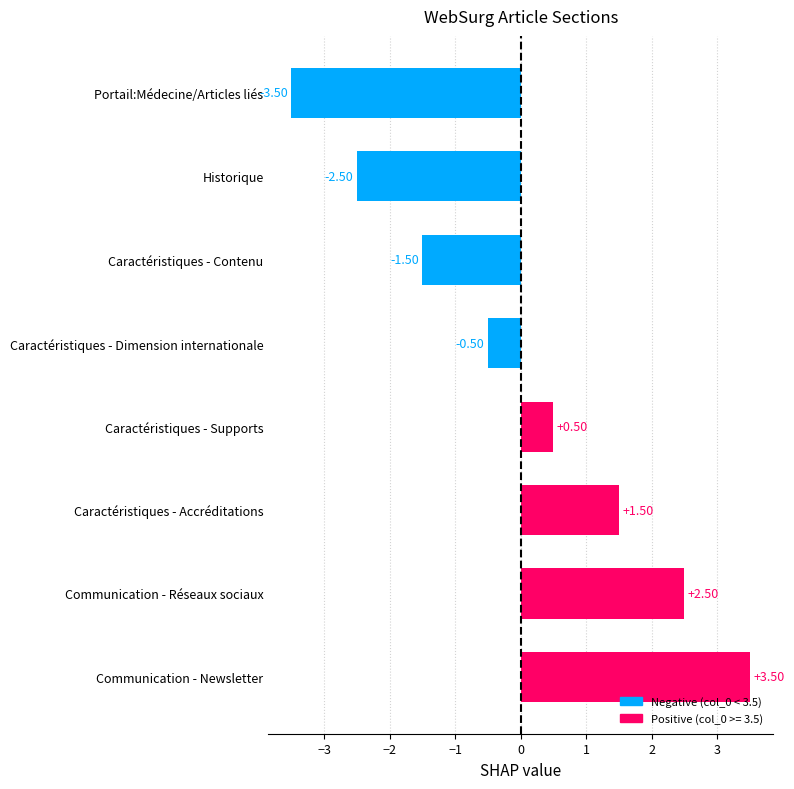

List the labels in order of value, smallest first.

Portail:Médecine/Articles liés, Historique, Caractéristiques - Contenu, Caractéristiques - Dimension internationale, Caractéristiques - Supports, Caractéristiques - Accréditations, Communication - Réseaux sociaux, Communication - Newsletter